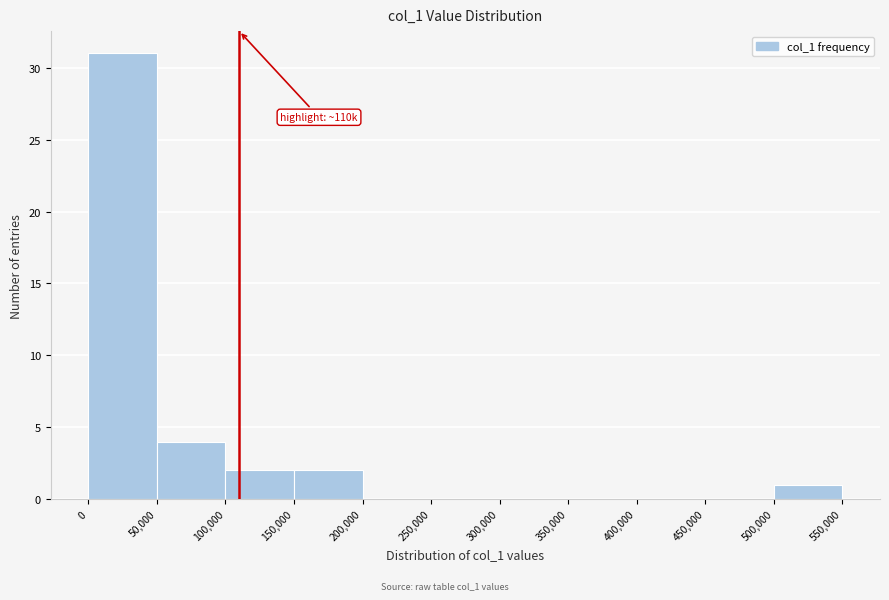

Which range on the x-axis has the tallest bar?

0 to 50,000